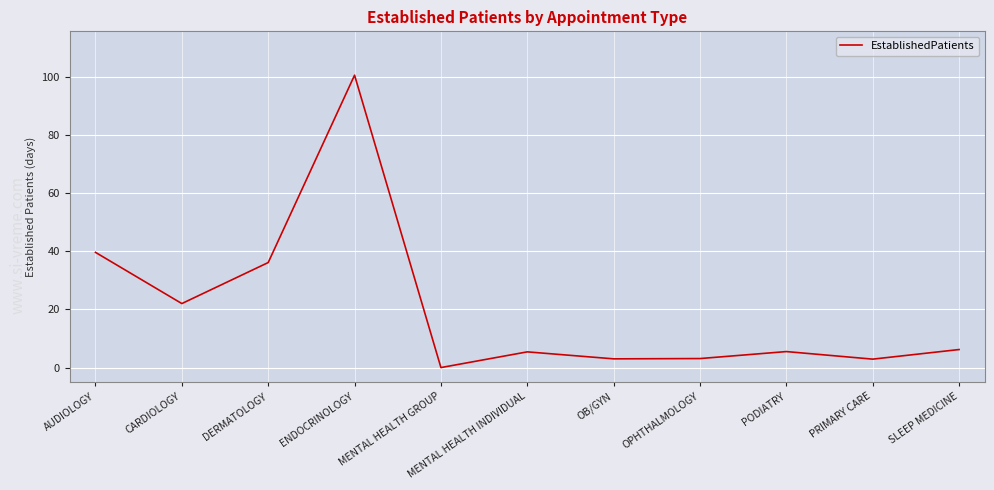

Is it true that the value at ENDOCRINOLOGY is 140.2?

False